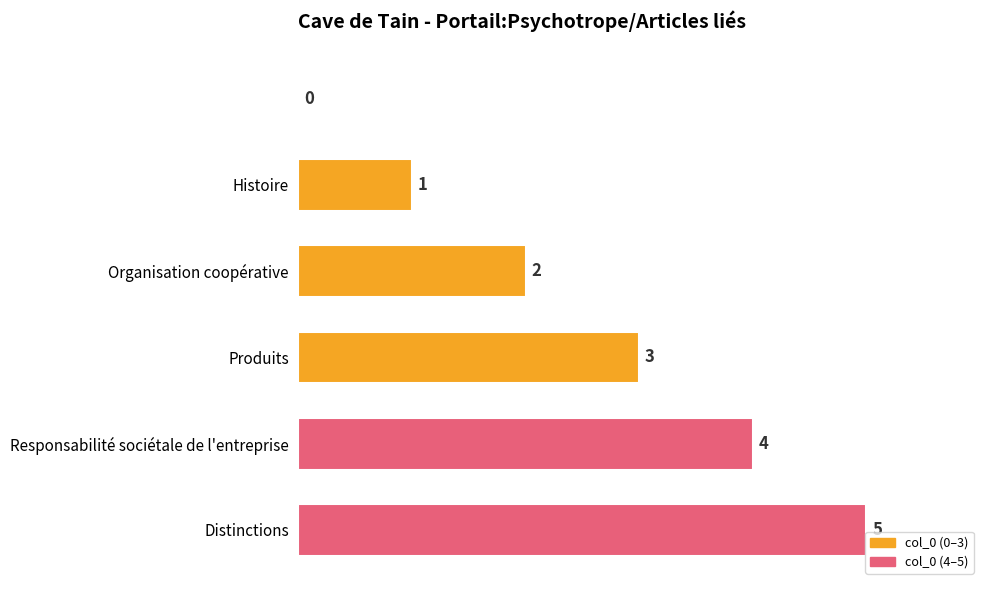

What is the greatest value displayed?

5